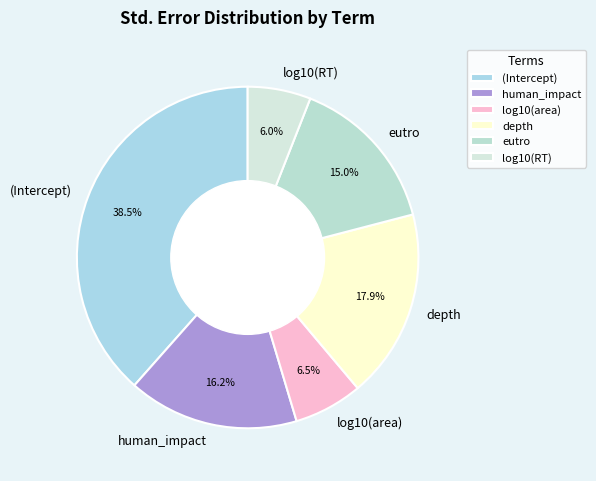

How many segments does this pie chart have?

6